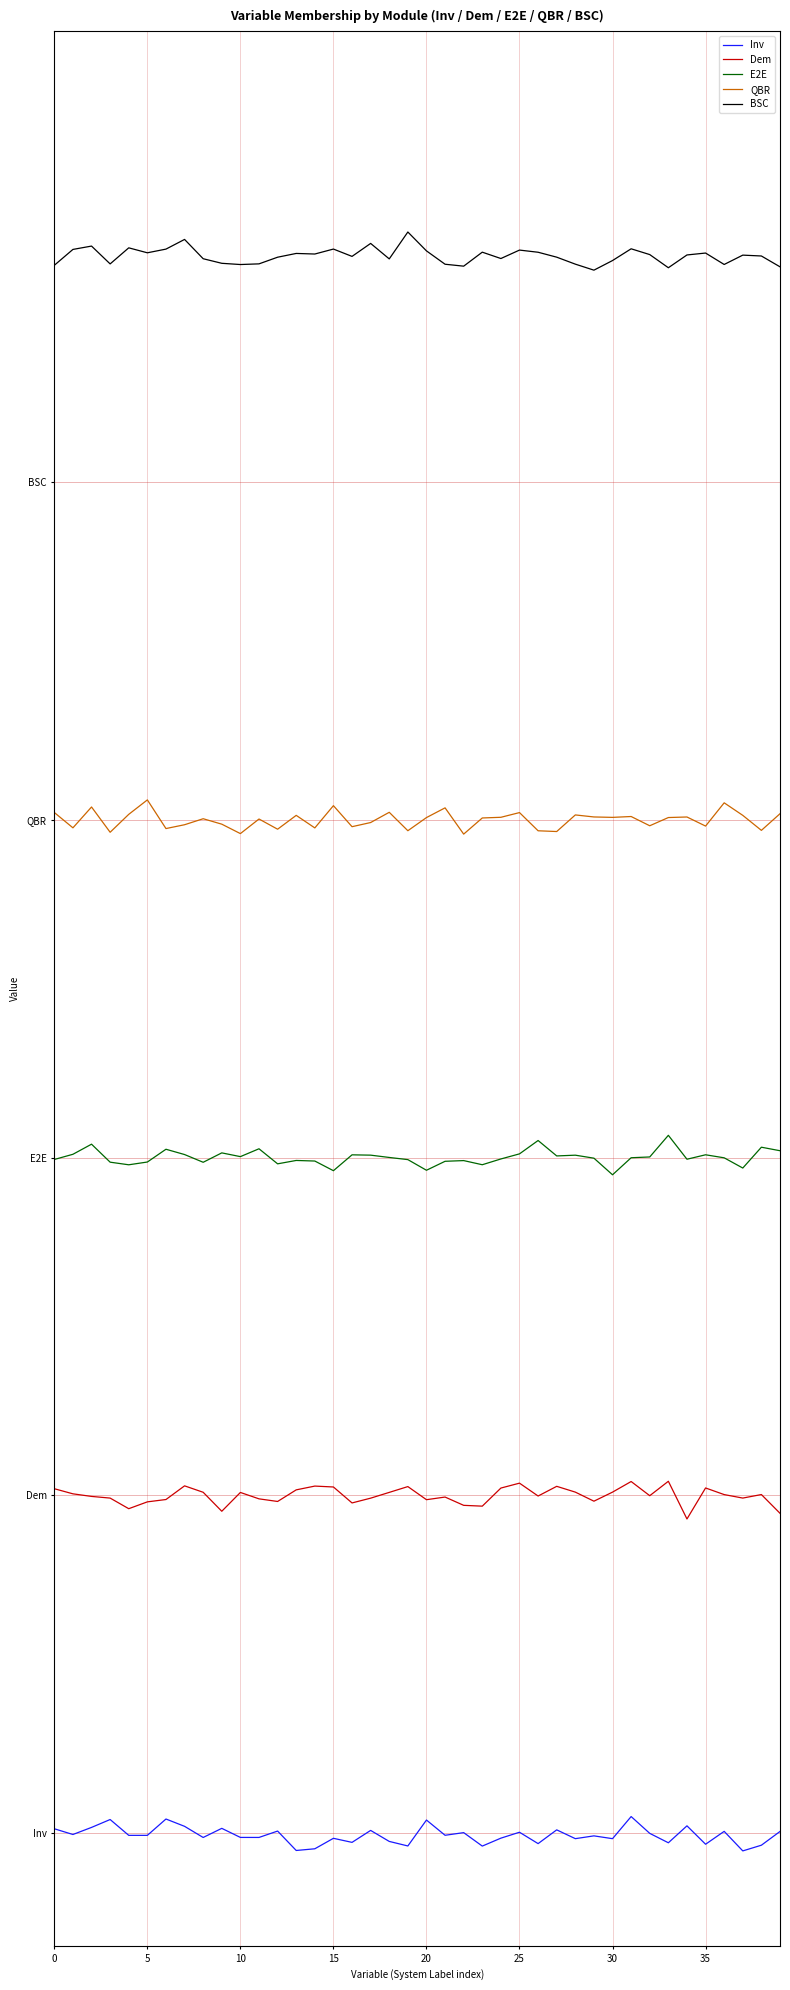

List the series in order of their peak value, lowest first.

Inv, Dem, E2E, QBR, BSC